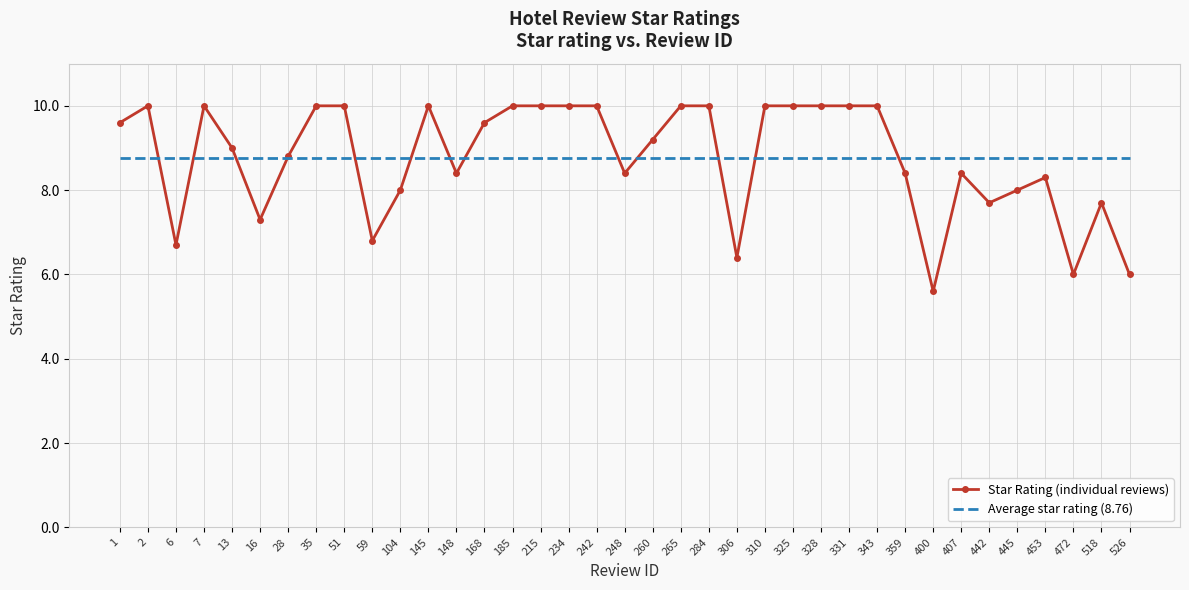

After their last crossing, which series has the higher values: Average star rating (8.76) or Star Rating (individual reviews)?

Average star rating (8.76)